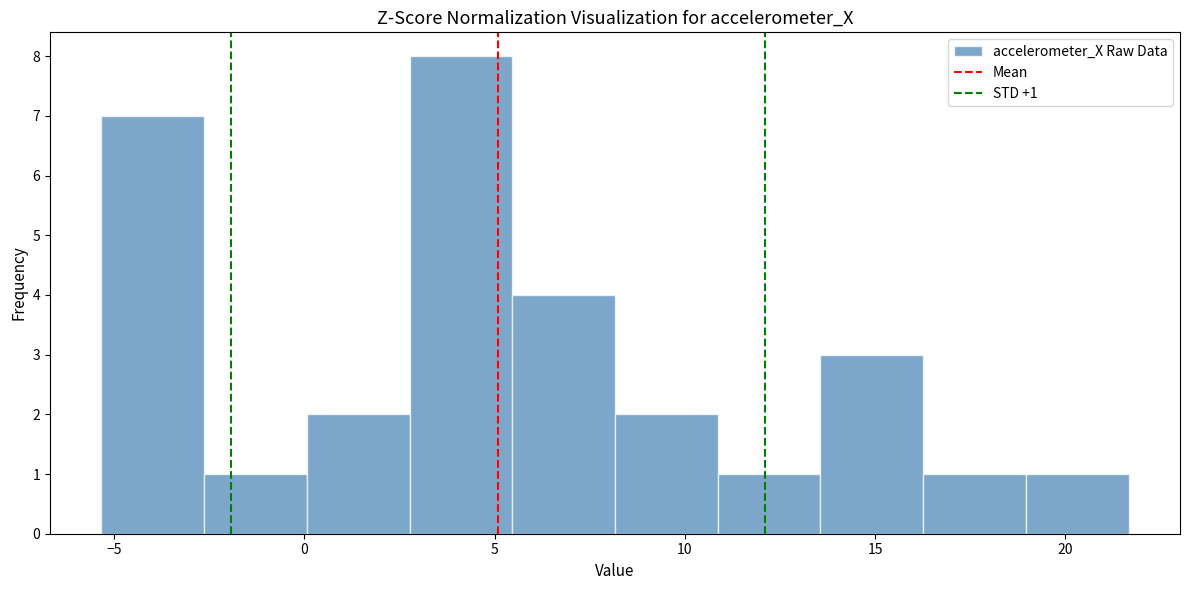

Over which range of the x-axis is the bar tallest?

3.0 to 5.5